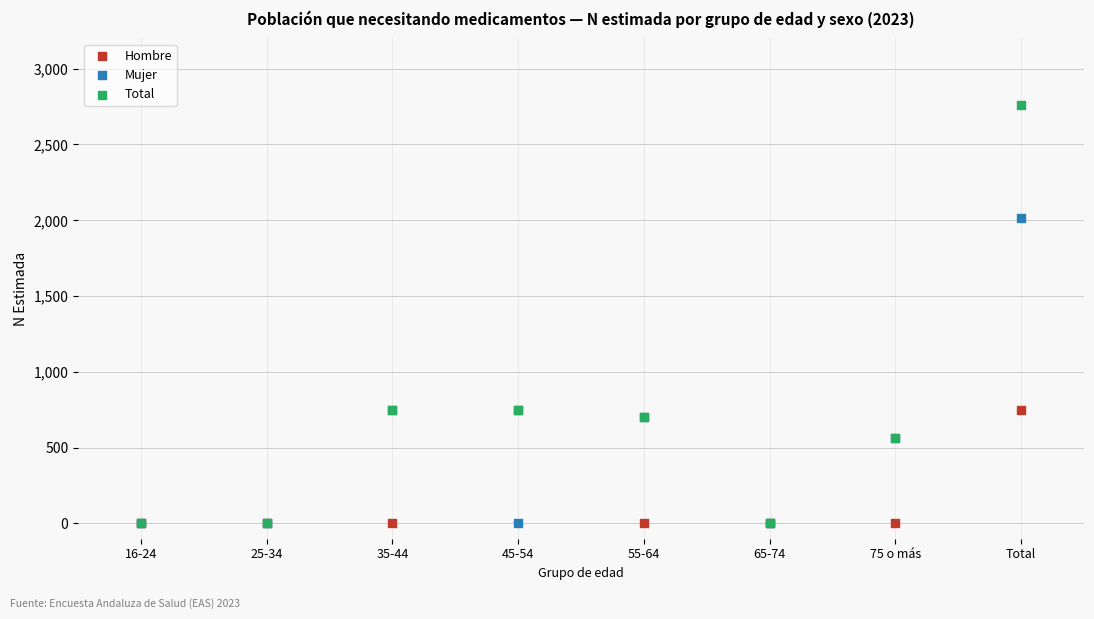

Which series has the widest spread of Y values?

Total